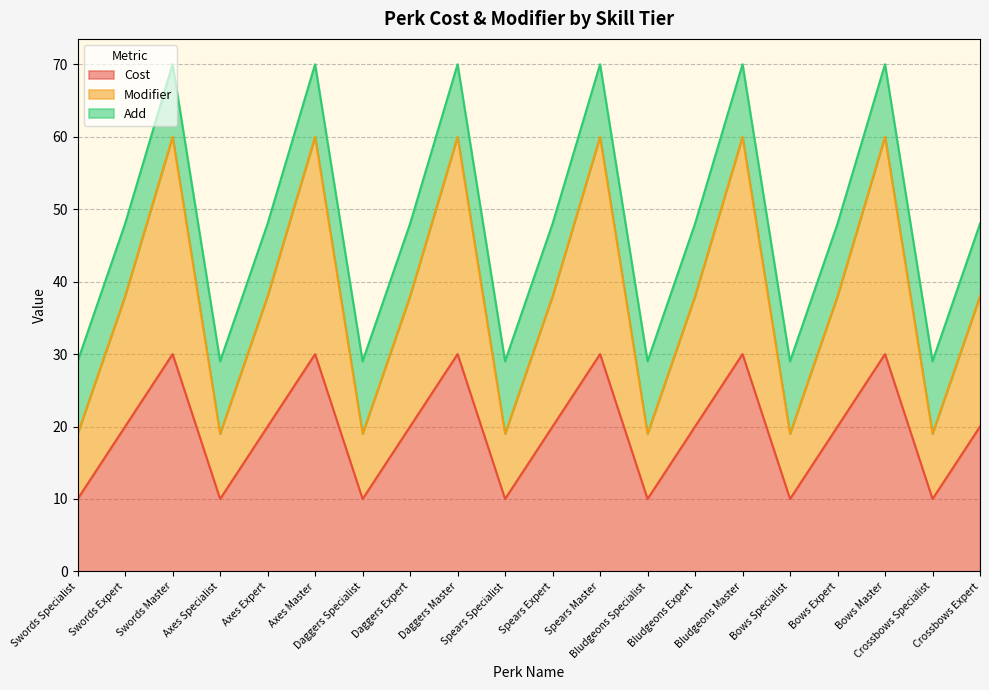

What is the maximum value for Cost?

30